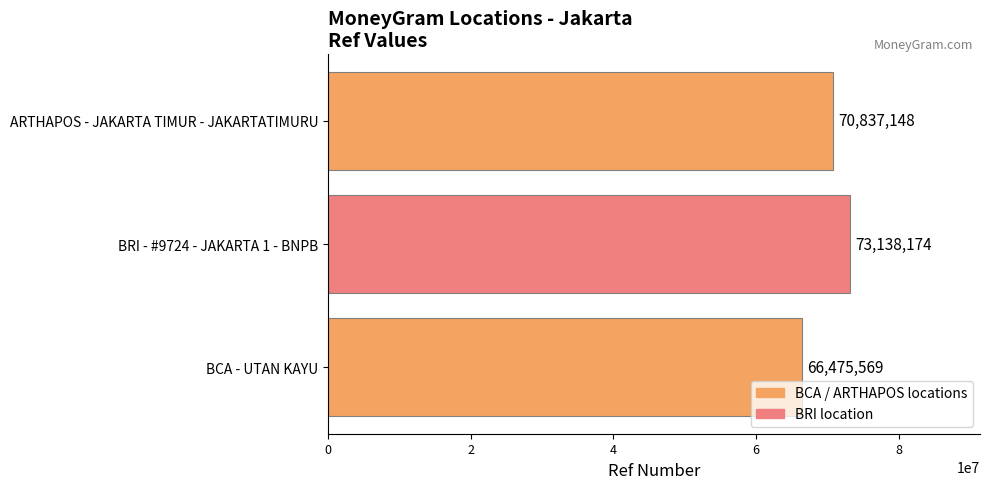

Which has a higher value, BCA - UTAN KAYU or ARTHAPOS - JAKARTA TIMUR - JAKARTATIMURU?

ARTHAPOS - JAKARTA TIMUR - JAKARTATIMURU